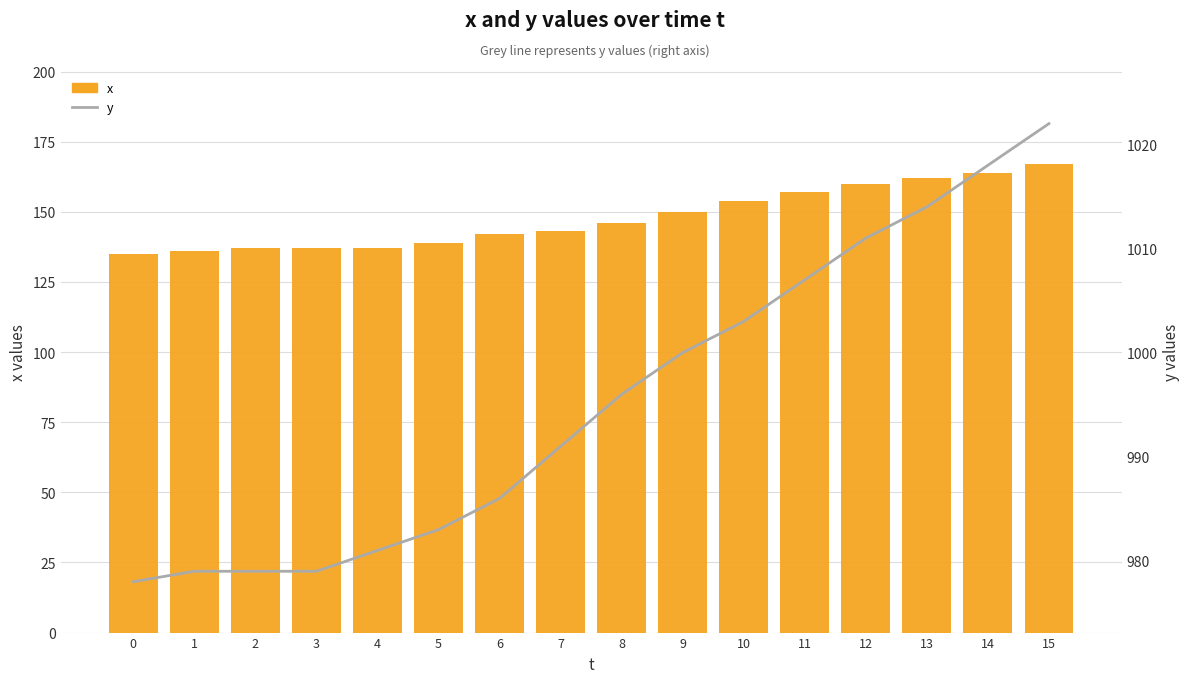

What is the difference between the second highest and minimum values in the y series?

40